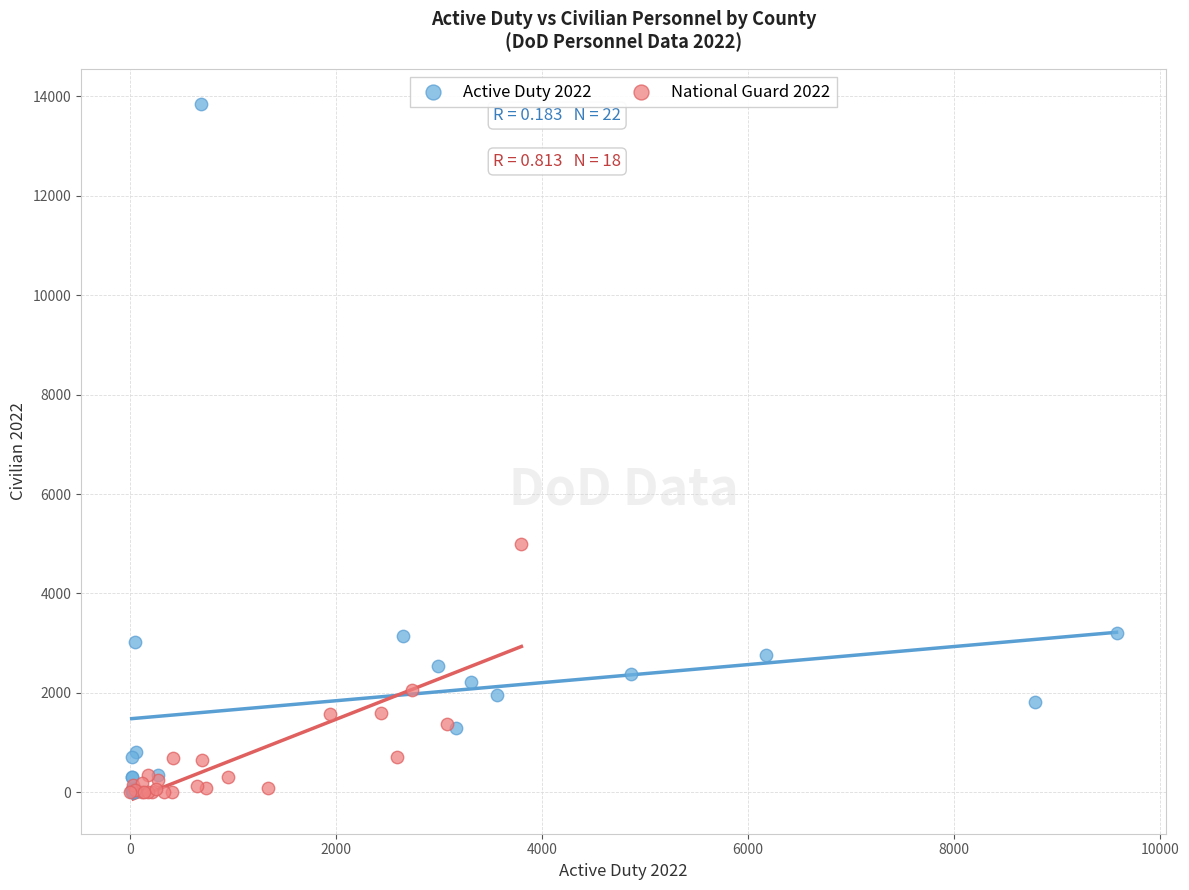

Which series reaches the maximum Y coordinate?

Active Duty 2022